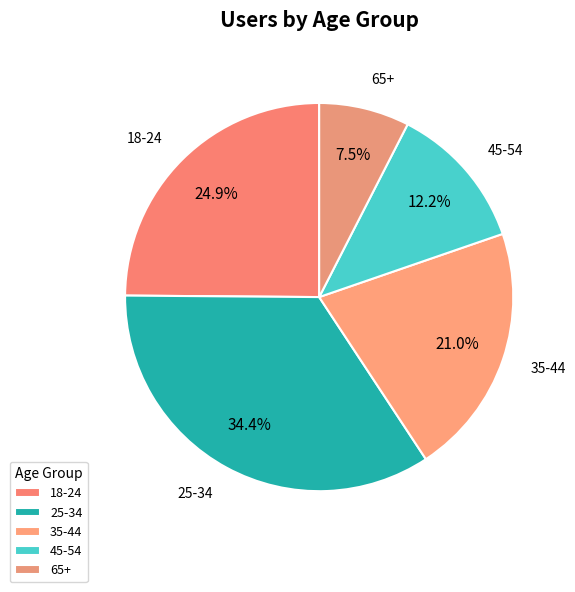

Count the number of slices in the pie.

5